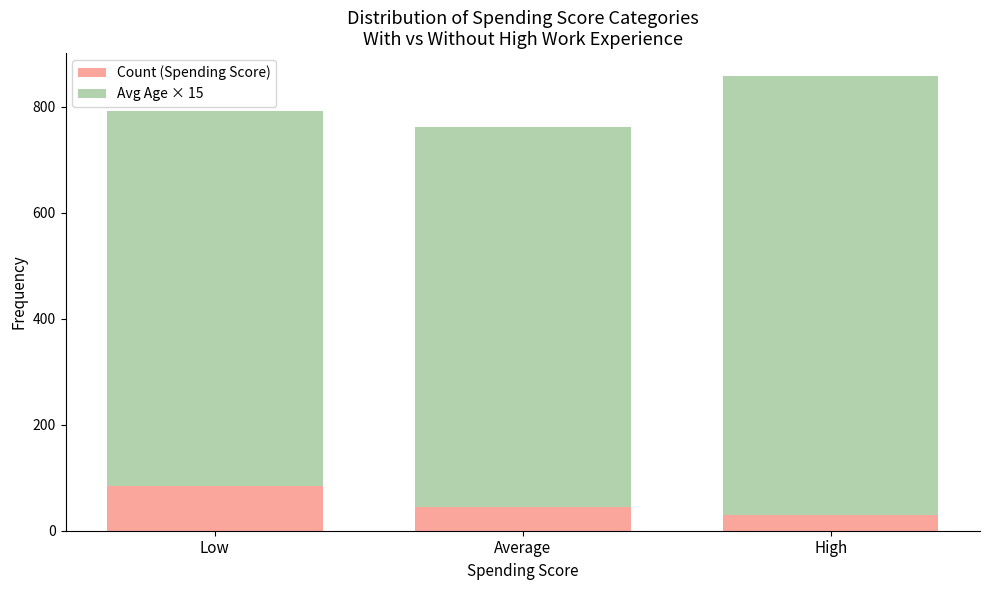

Where is Count (Spending Score) nearest to the value 57?

Average